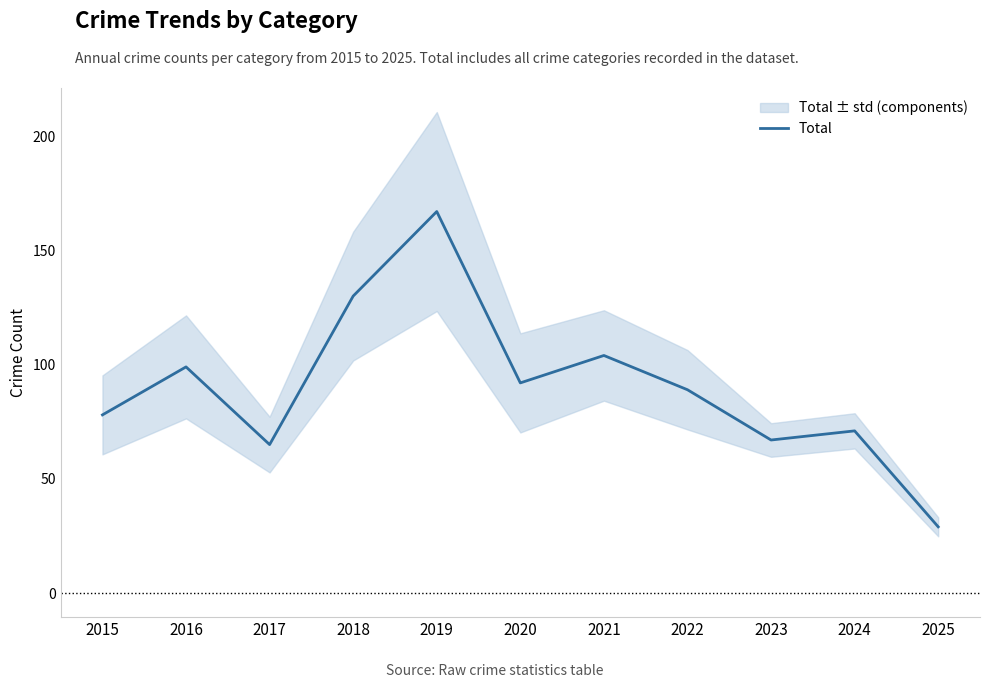

Which category has the lowest value across all series?

2025